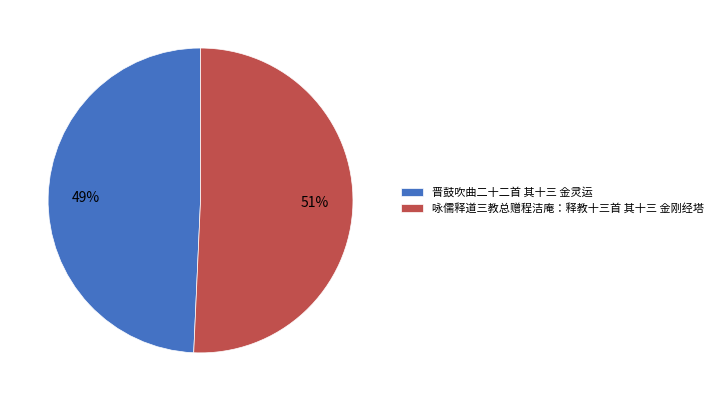

To the nearest percent, what is the combined percentage of 晋鼓吹曲二十二首 其十三 金灵运 and 咏儒释道三教总赠程洁庵：释教十三首 其十三 金刚经塔?

100%